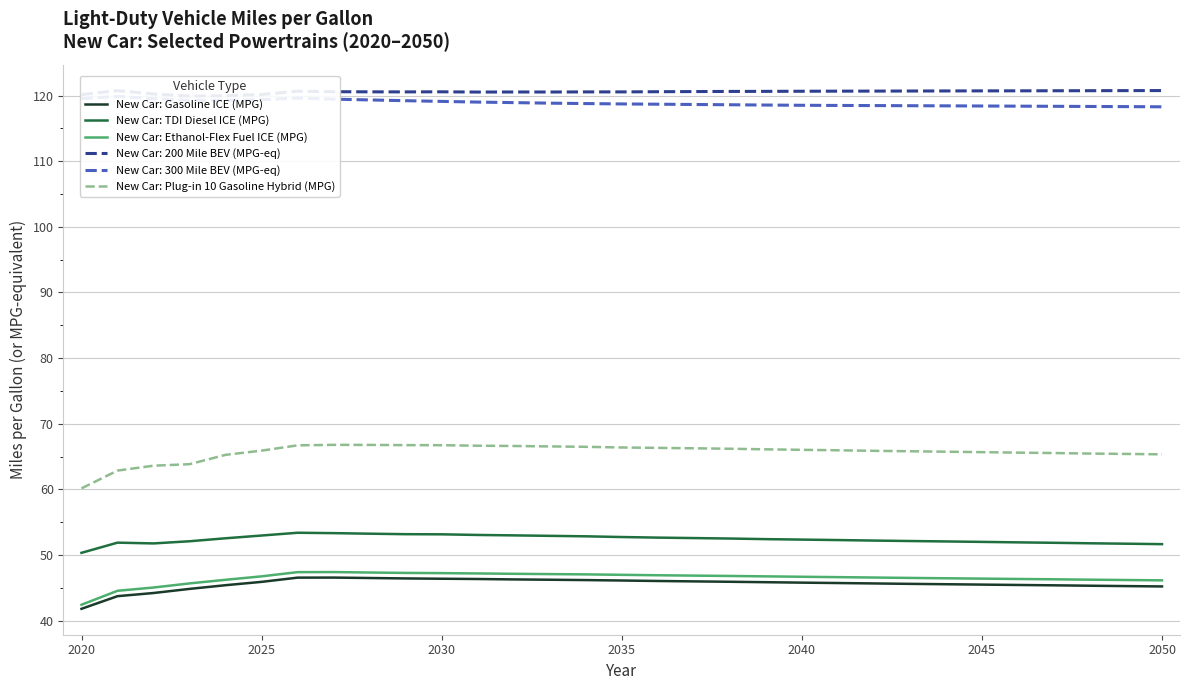

True or false: New Car: TDI Diesel ICE (MPG) and New Car: Ethanol-Flex Fuel ICE (MPG) intersect in this chart.

False